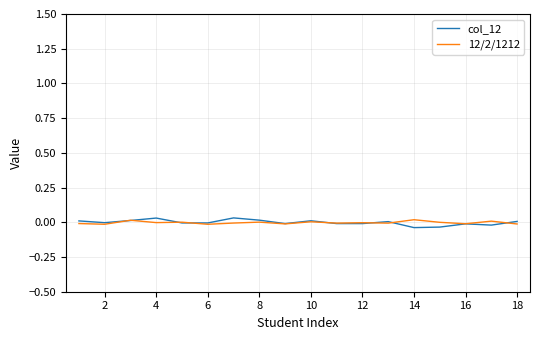

Does the chart have visible grid lines?

Yes